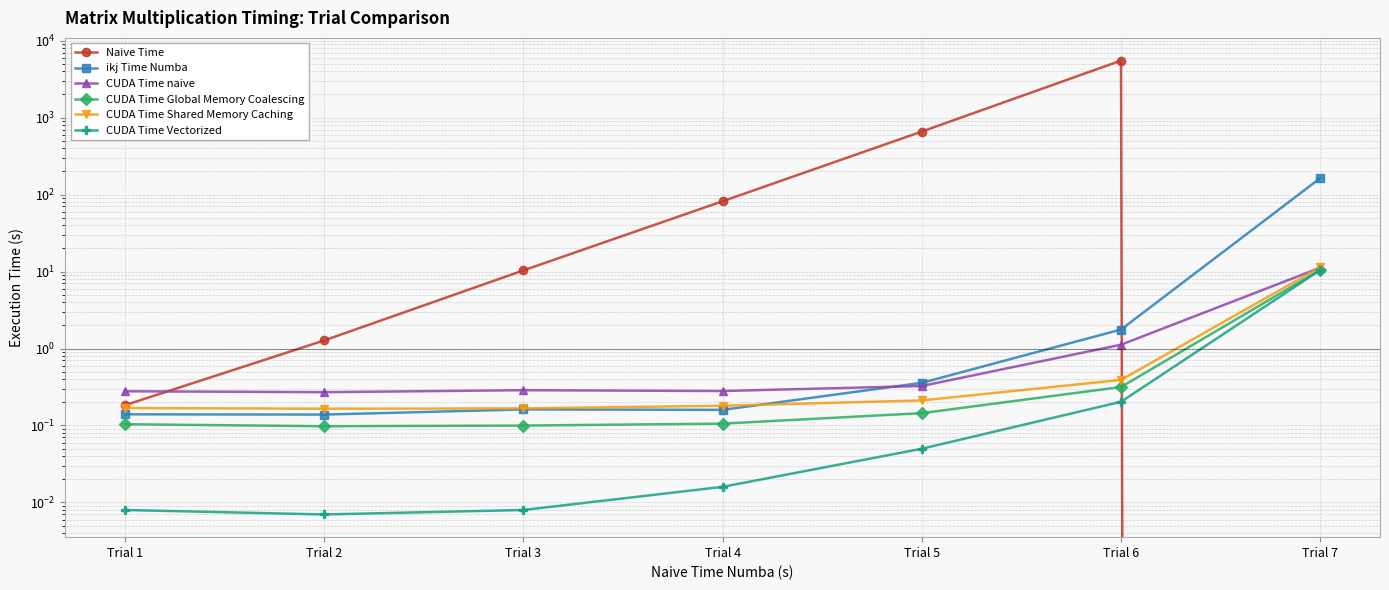

Which has a higher value, Trial 1 or Trial 5?

Trial 5